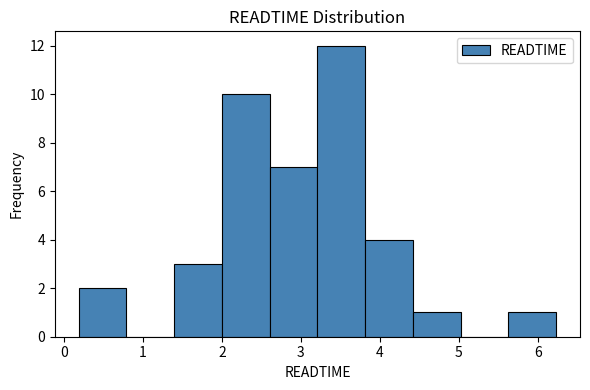

Over which range of the x-axis is the bar tallest?

3.2 to 3.8